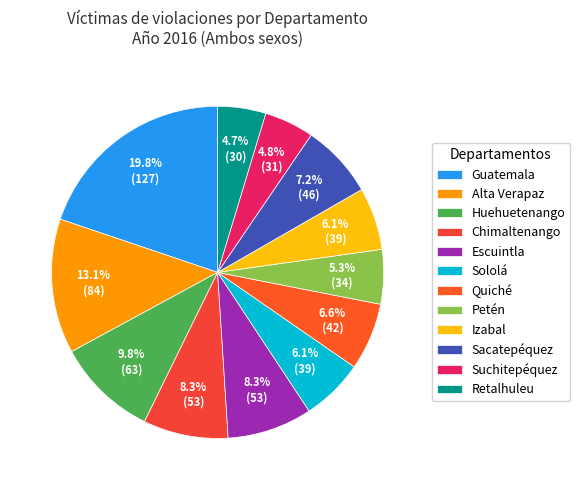

How many slices are in this pie chart?

12